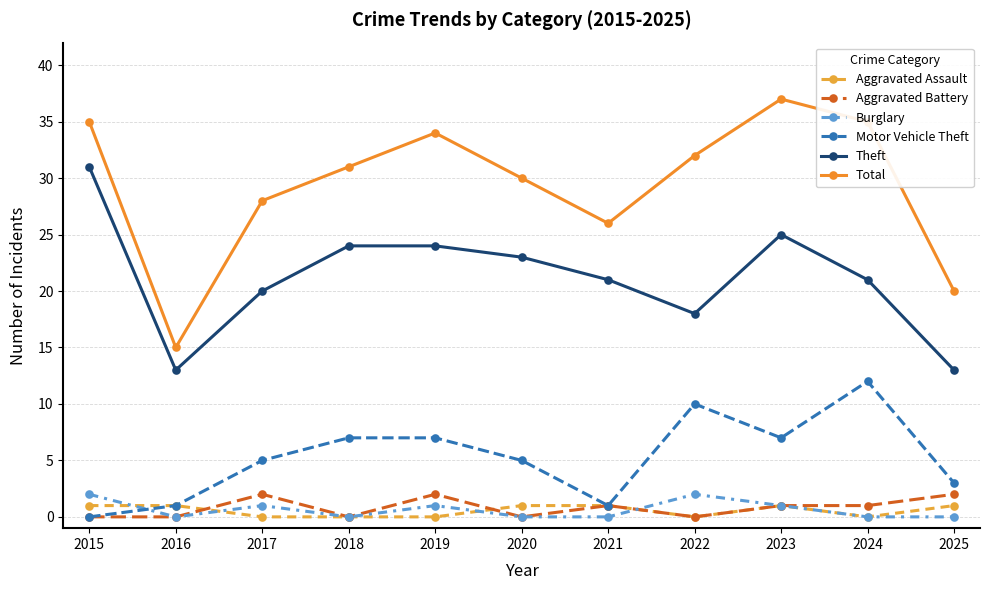

True or false: Total and Motor Vehicle Theft cross at least once.

False